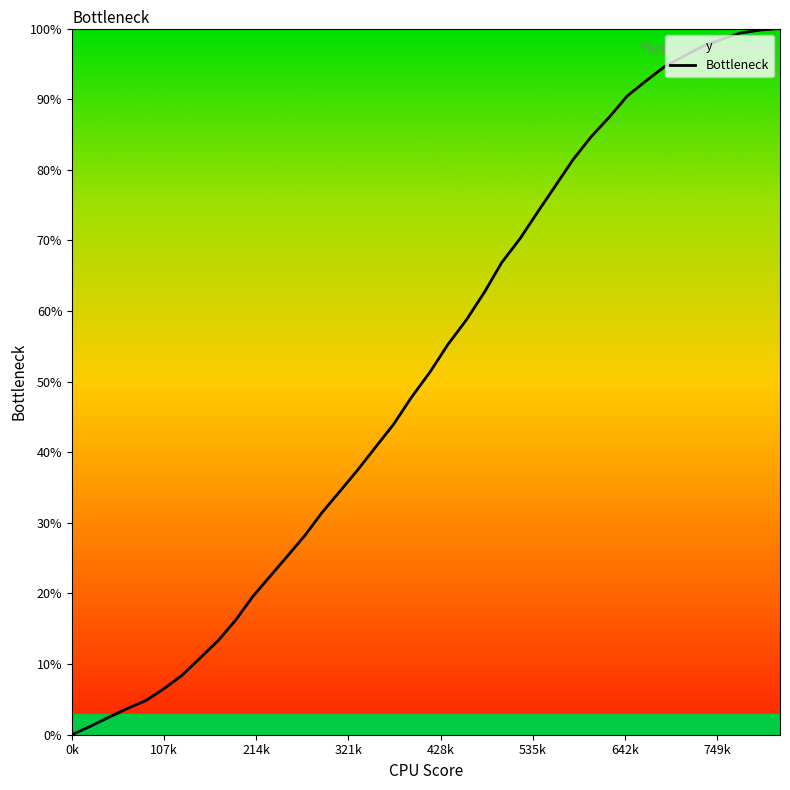

What is the maximum value shown in the chart?

100.0